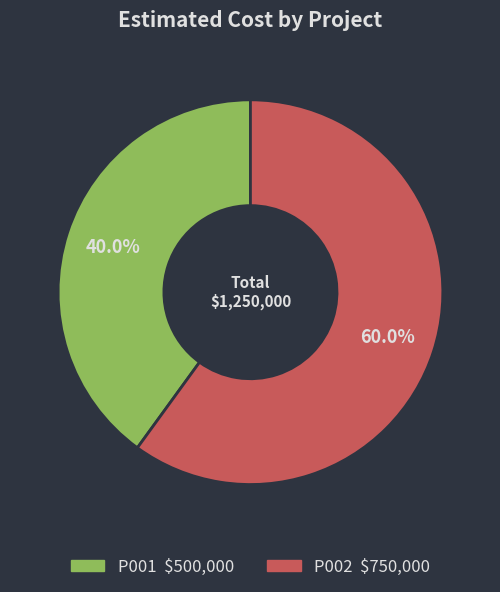

How much of the chart is everything except P001?

60.0%